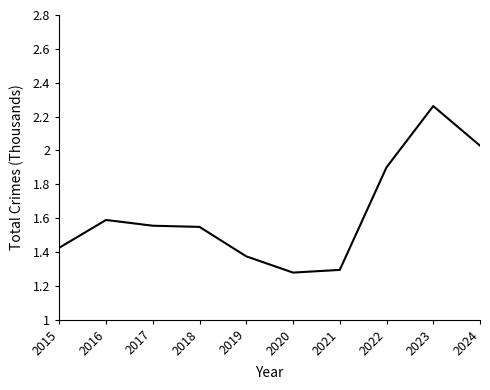

Where is the data nearest to the value 1?

2020